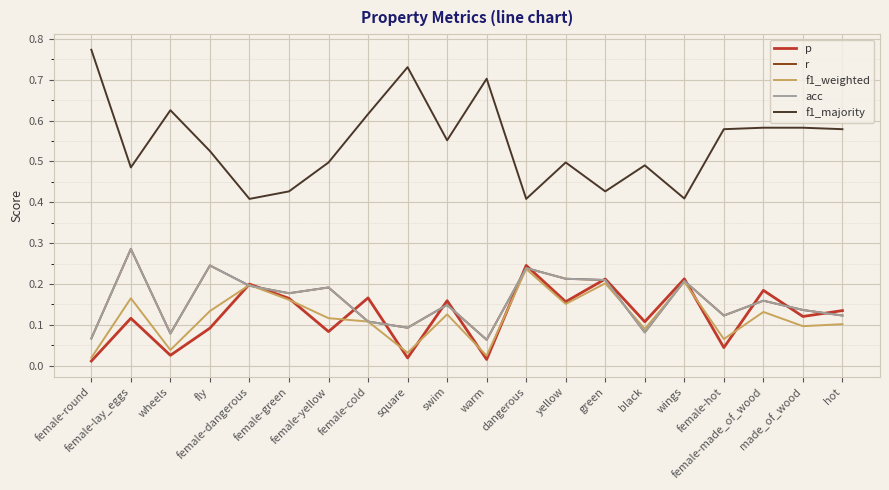

What is the label of the 11th point from the right?

swim